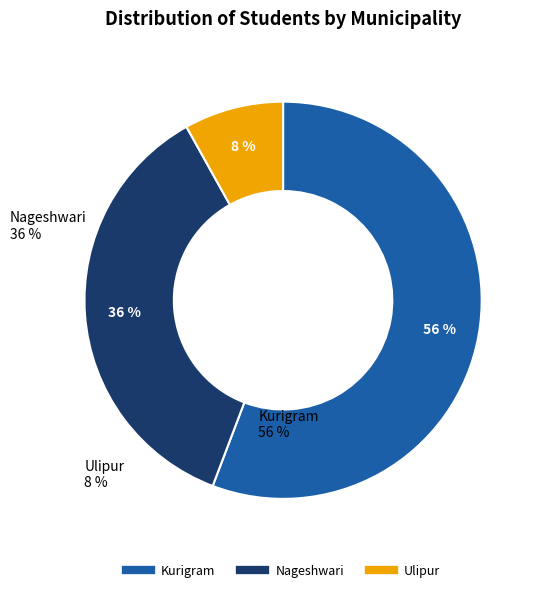

Is Kurigram the majority of the pie?

Yes